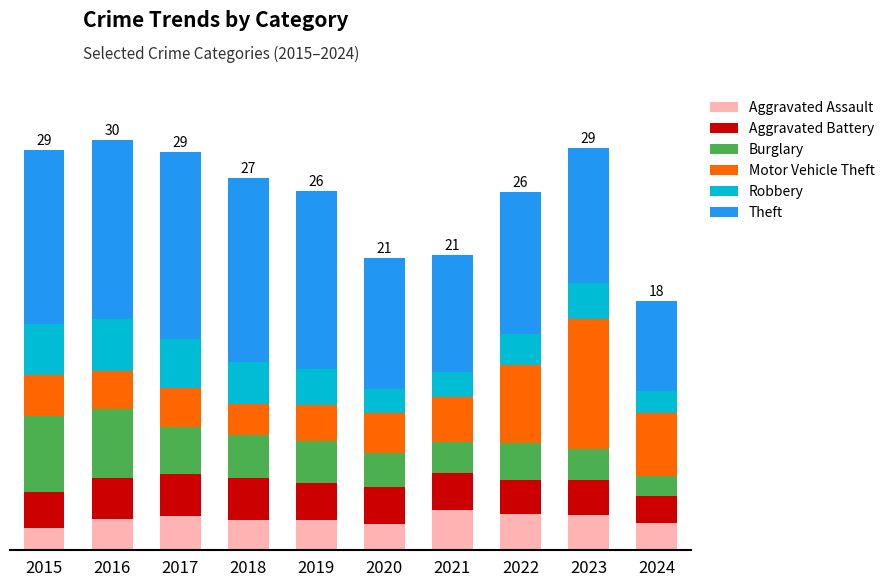

Does the chart contain stacked bars?

Yes